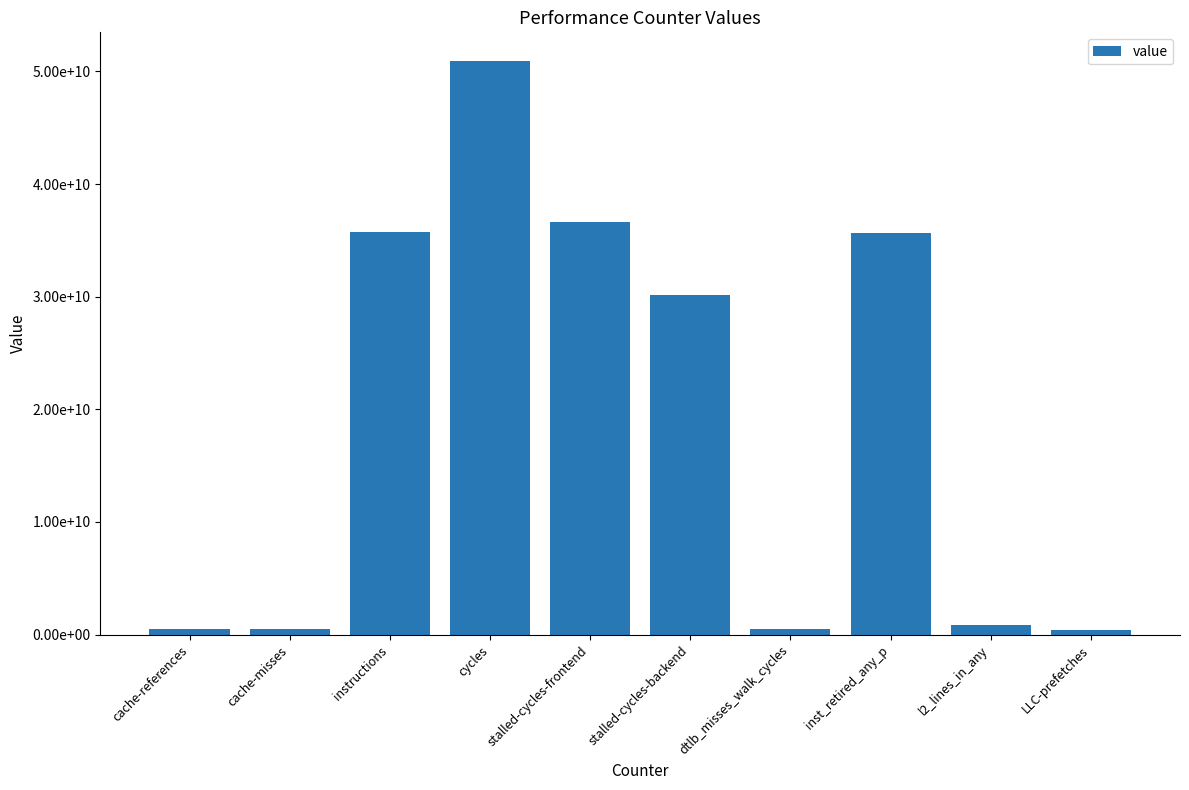

At which category does the chart reach its peak across all series?

cycles